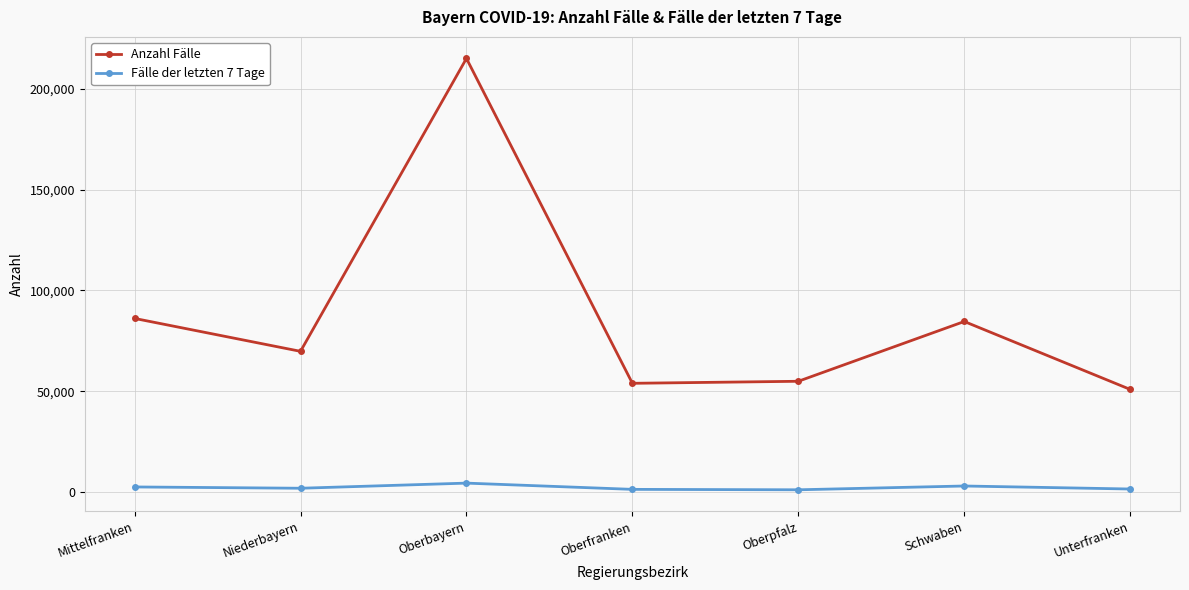

What is the difference between the maximum and minimum values in the Anzahl Fälle series?

164188